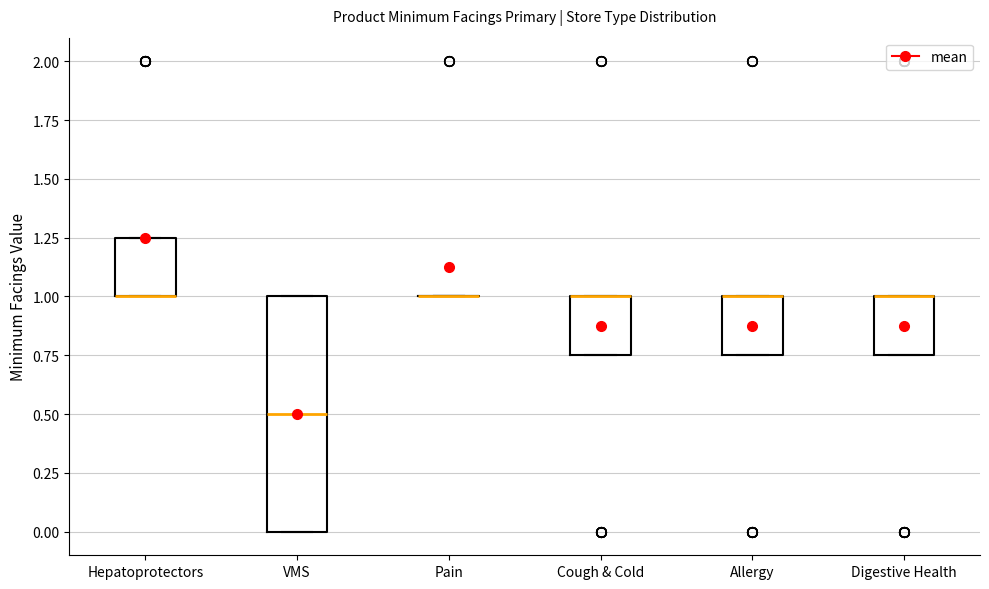

Where is the upper edge of the box for Cough & Cold on the y-axis? The values are not printed on the chart, so give them approximately, as read against the axis.

1.00